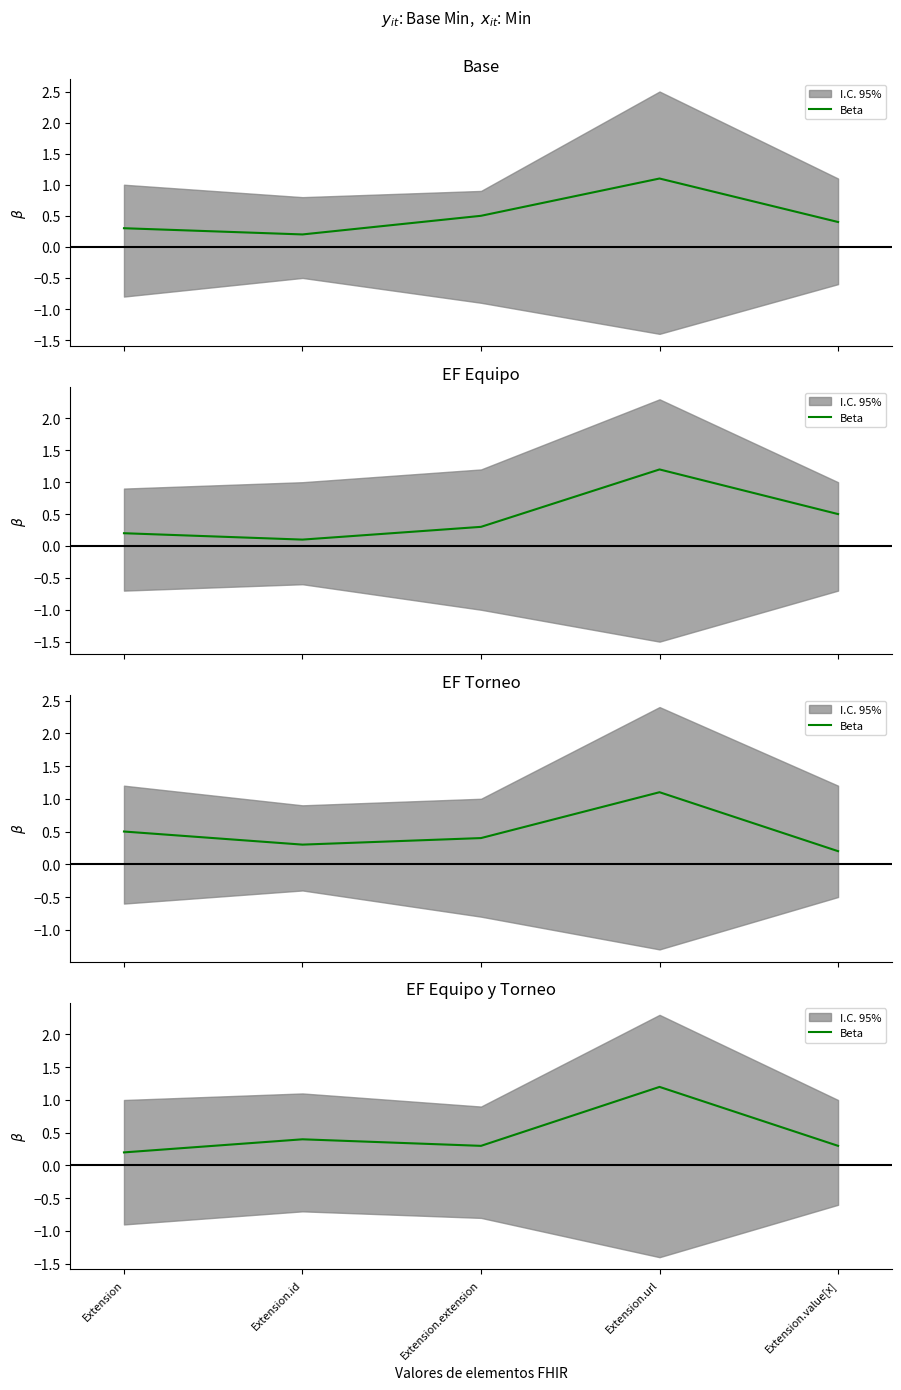

What is the value of the 4th point from the left?

1.2